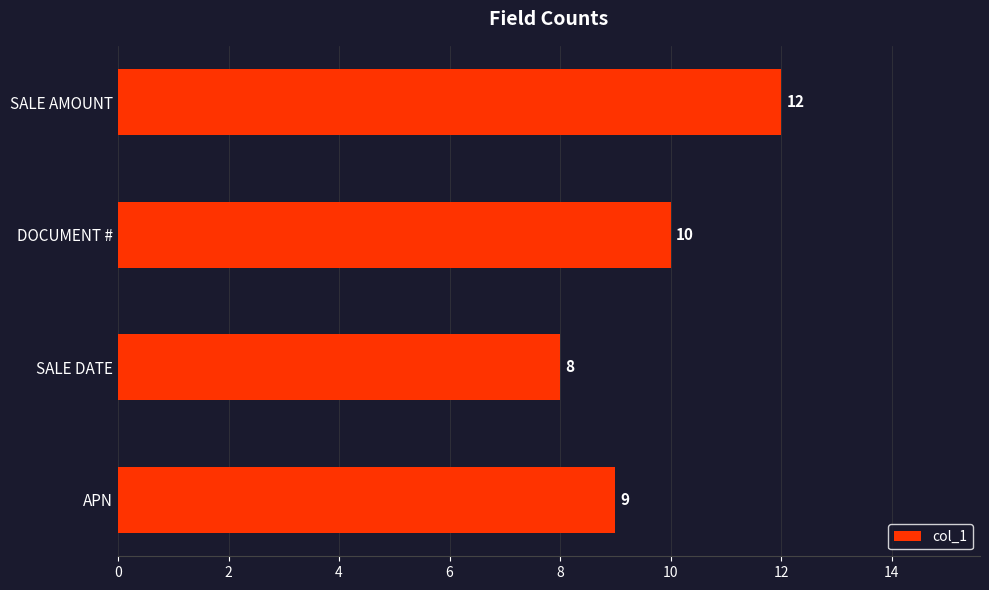

List the labels in order of value, largest first.

SALE AMOUNT, DOCUMENT #, APN, SALE DATE